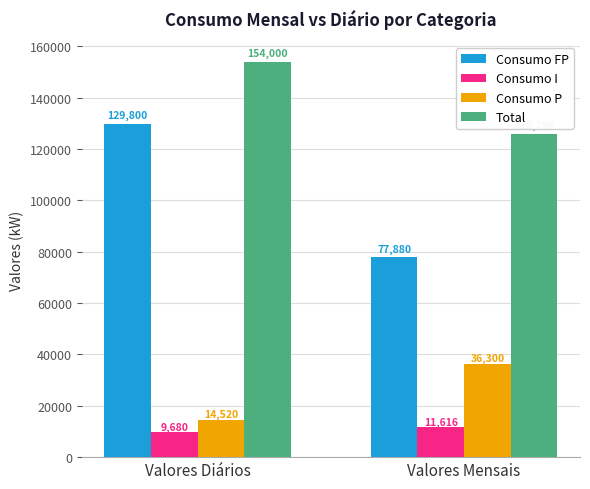

Where is Consumo P nearest to the value 25410?

Valores Diários